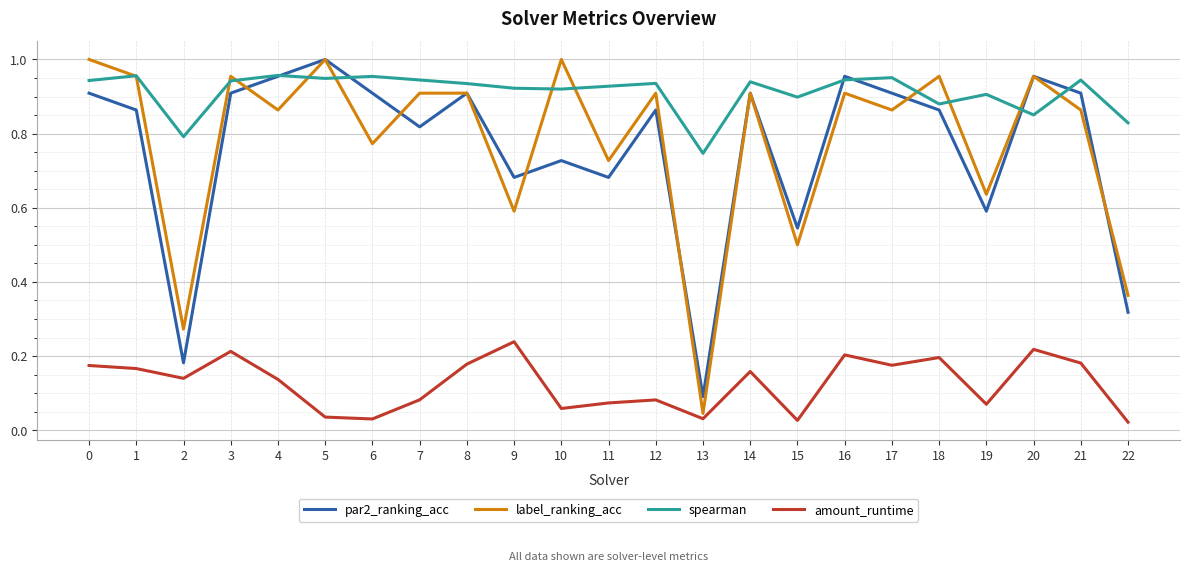

Does the chart display data point markers on the line(s)?

No